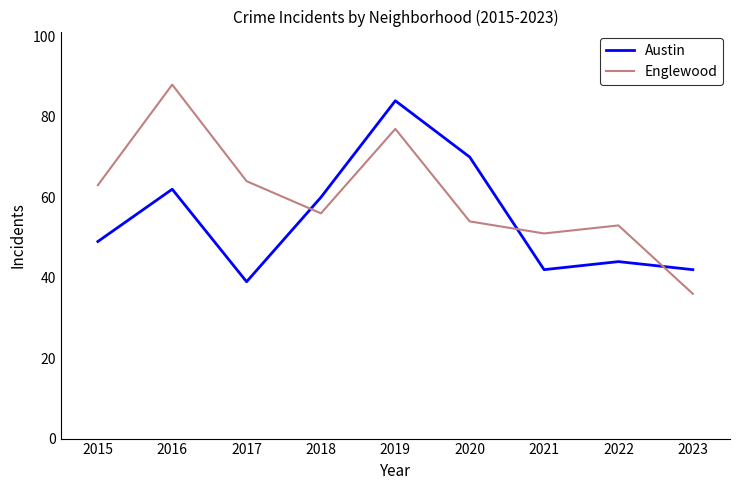

Read the Austin value at 2020, to the nearest 5.

70